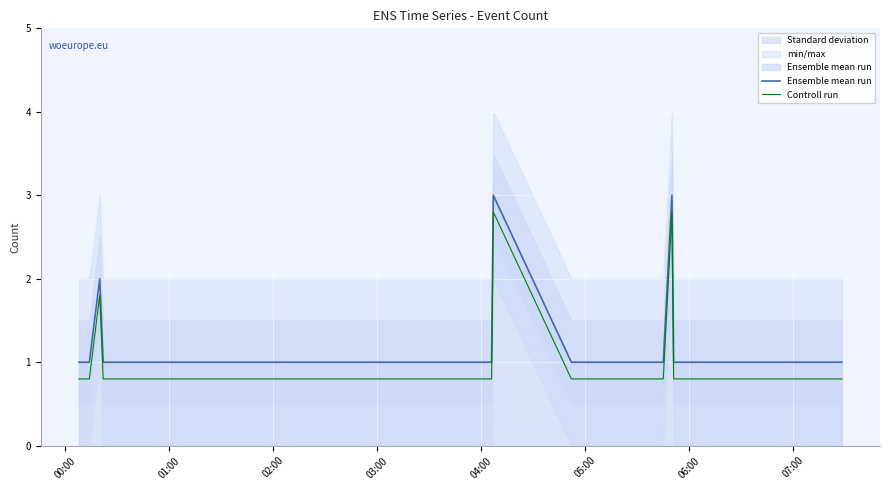

True or false: Controll run and Ensemble mean run cross at least once.

False